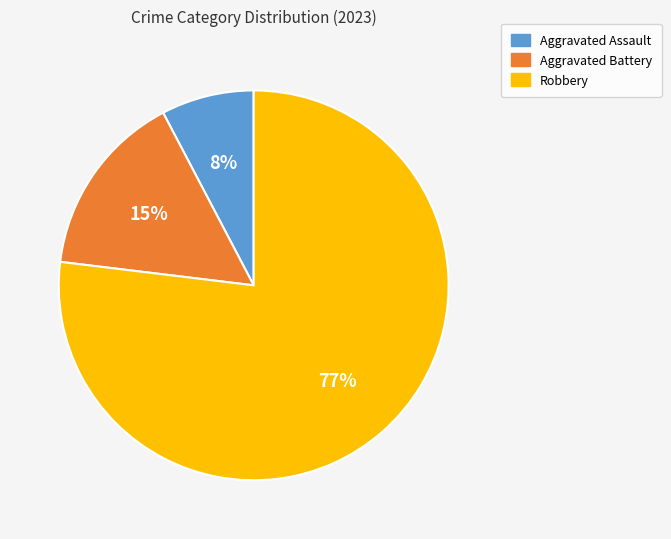

Count the number of slices in the pie.

3